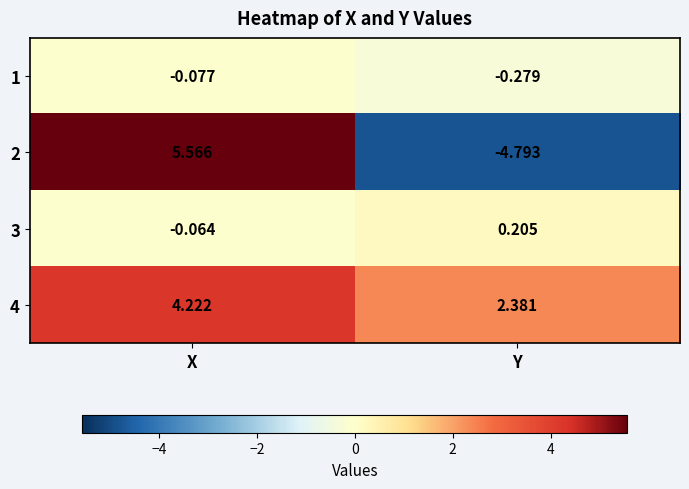

How many categories are shown in the chart?

2